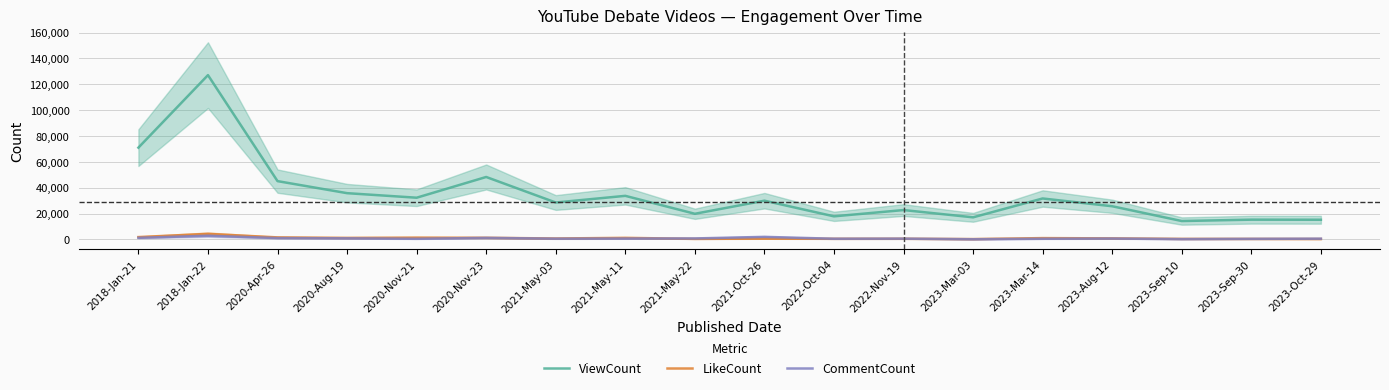

How many times do LikeCount and CommentCount cross each other?

3